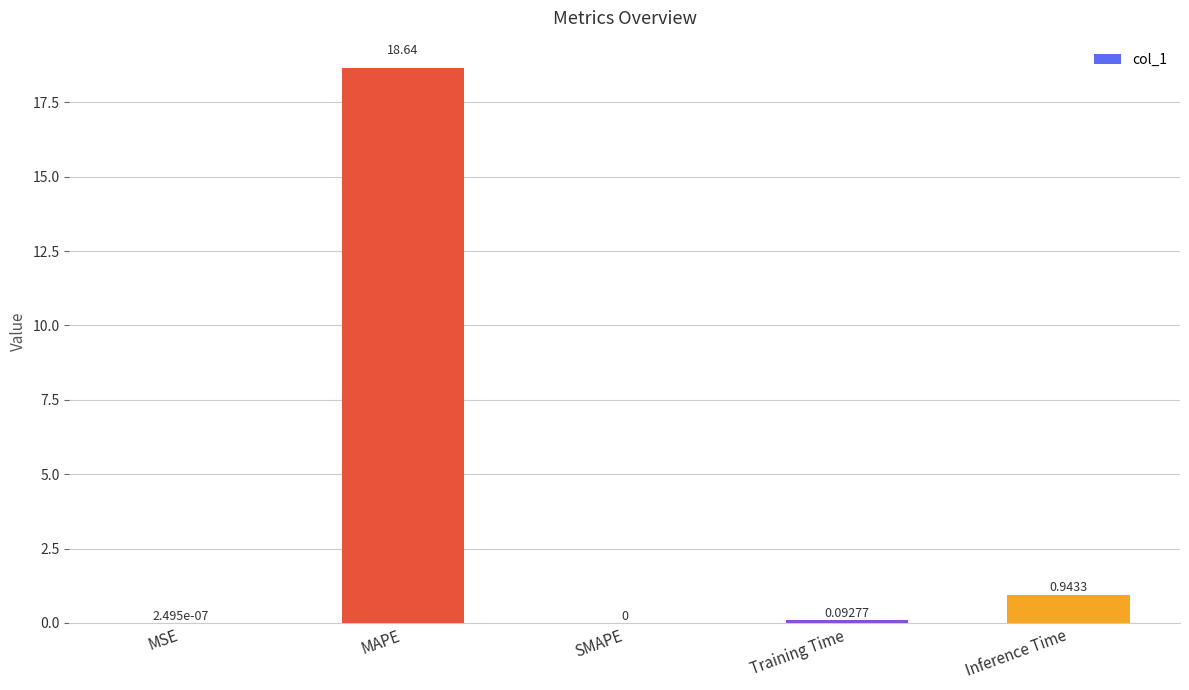

At which category does the chart reach its peak across all series?

MAPE